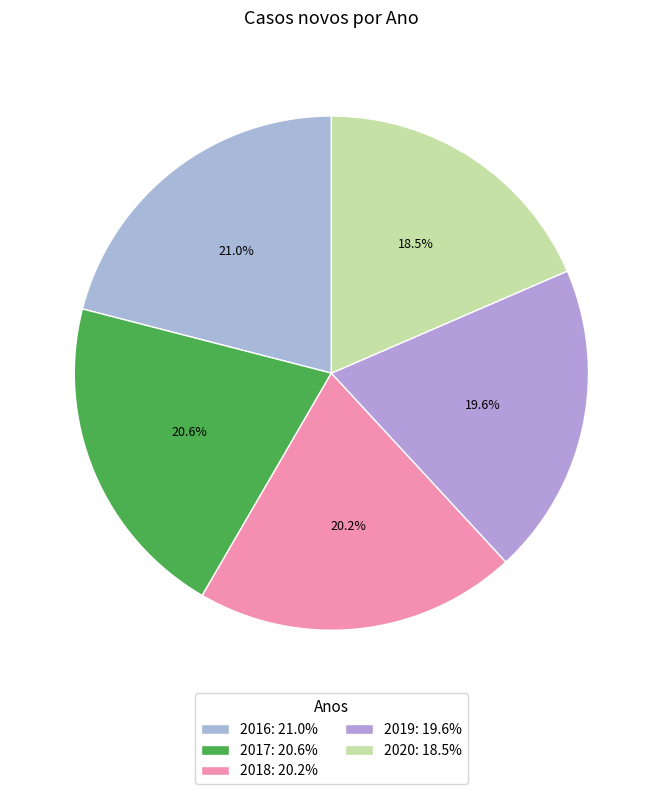

Does 2017 account for over 50% of the chart?

No